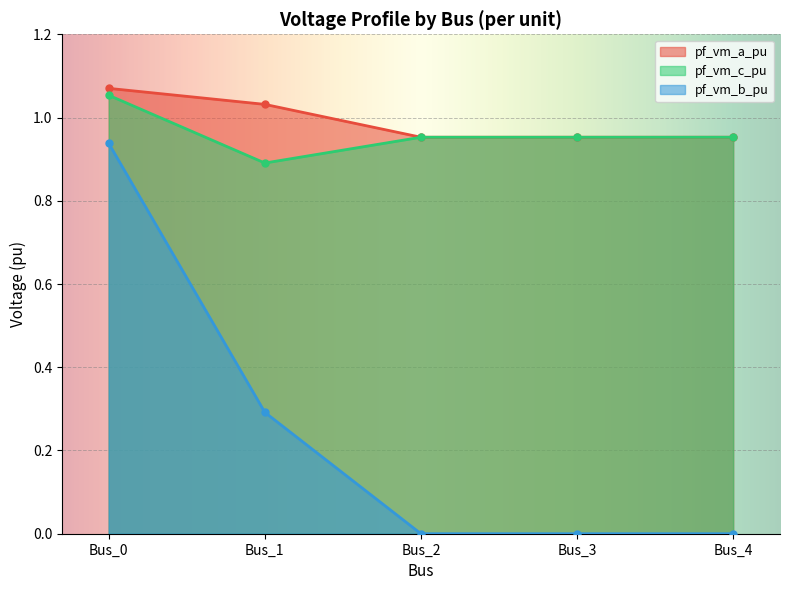

Reading left to right, transcribe all the data shown in this chart.

pf_vm_a_pu: Bus_0=1.1	Bus_1=1.0	Bus_2=1.0	Bus_3=1.0	Bus_4=1.0
pf_vm_c_pu: Bus_0=1.1	Bus_1=0.9	Bus_2=1.0	Bus_3=1.0	Bus_4=1.0
pf_vm_b_pu: Bus_0=0.9	Bus_1=0.3	Bus_2=0.0	Bus_3=0.0	Bus_4=0.0